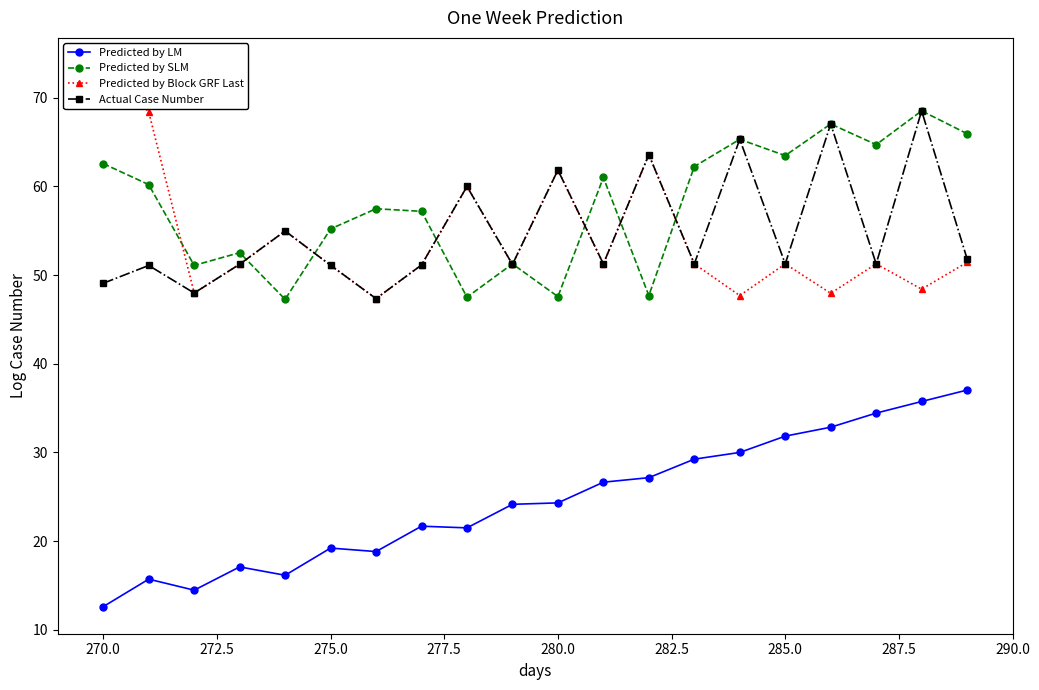

What is the maximum value for Actual Case Number?

68.5